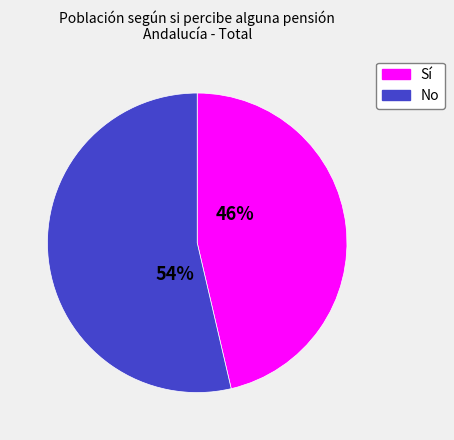

To the nearest percent, what is the average slice percentage?

50%